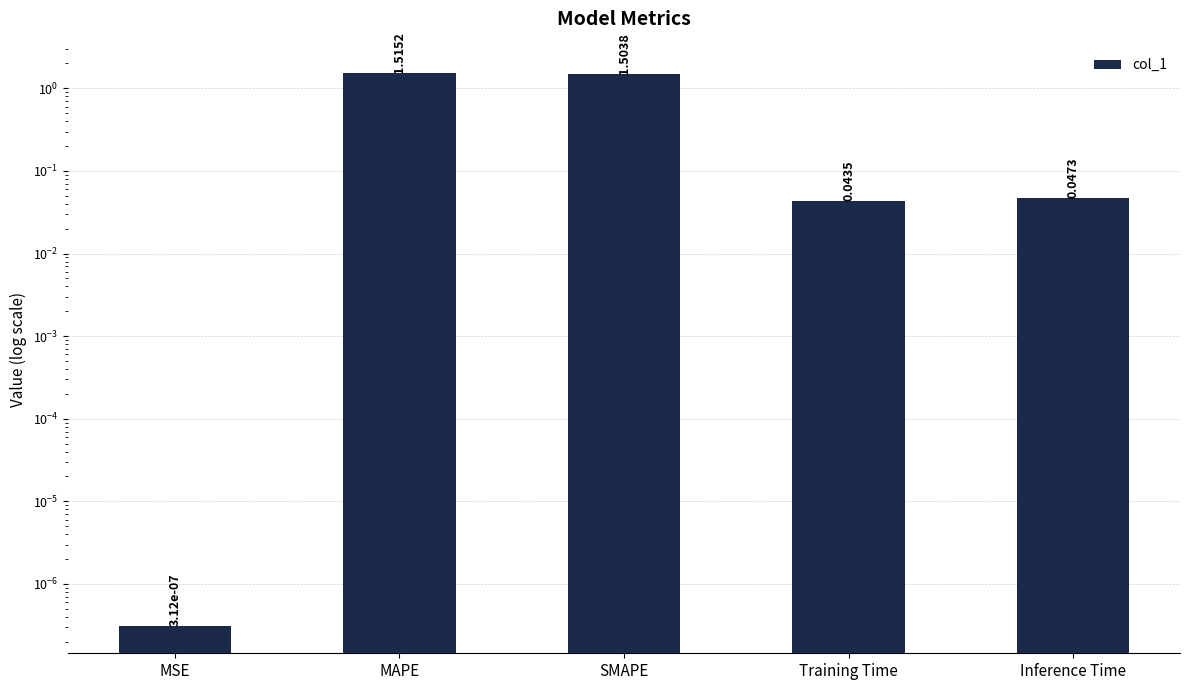

List the labels in order of value, largest first.

MAPE, SMAPE, Inference Time, Training Time, MSE